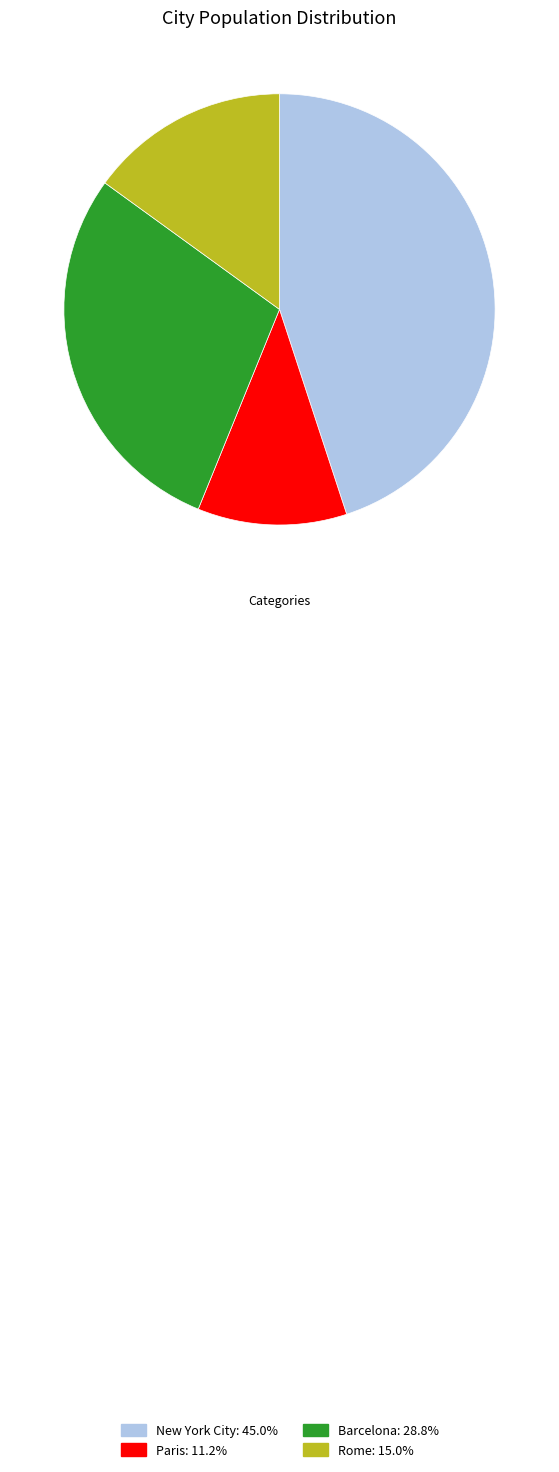

Does any single category account for the majority?

No